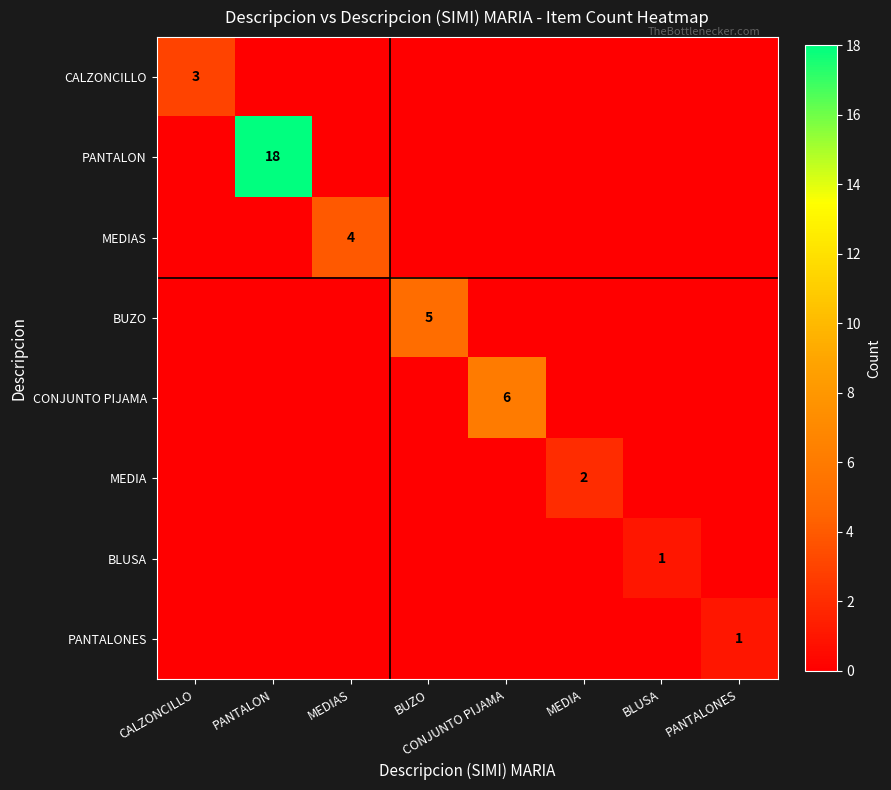

Is the value of PANTALON at PANTALON greater than the value of BUZO at BUZO?

Yes